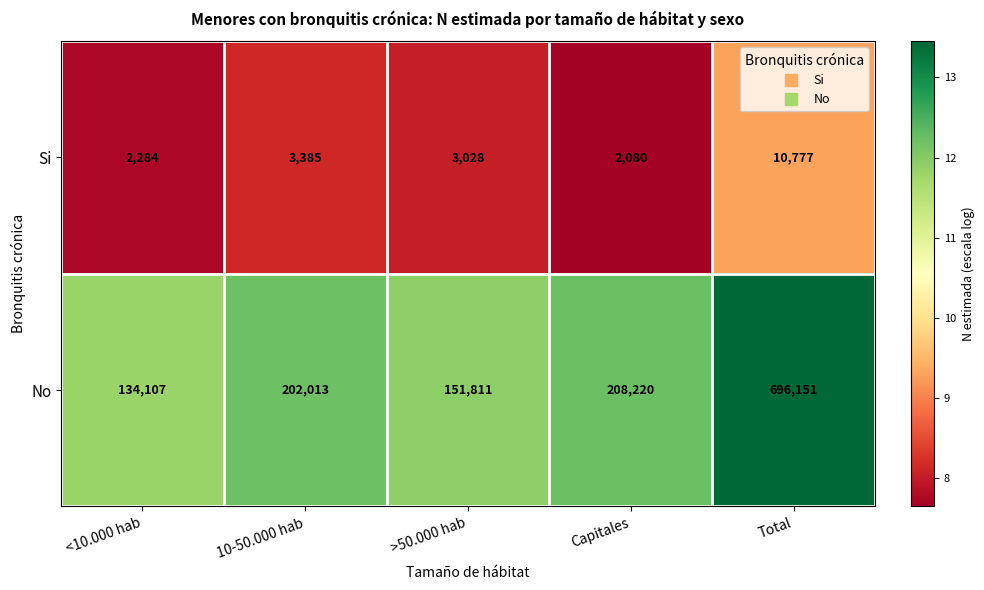

What is the sum of all Si values?

21554